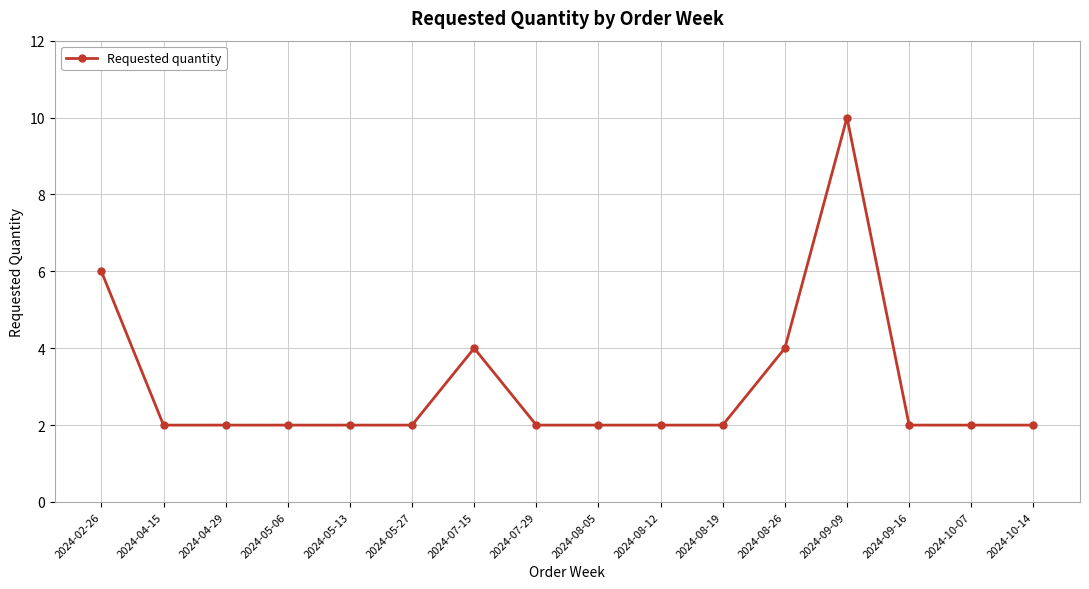

True or false: the data shows 1 at 2024-07-29.

False